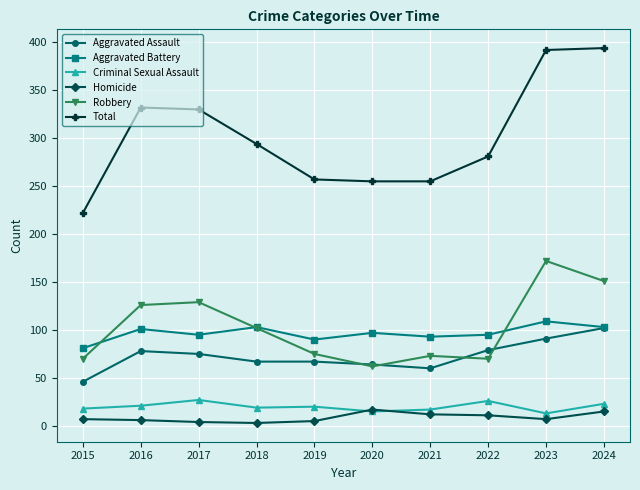

What value does the Robbery series have at 2018?

102